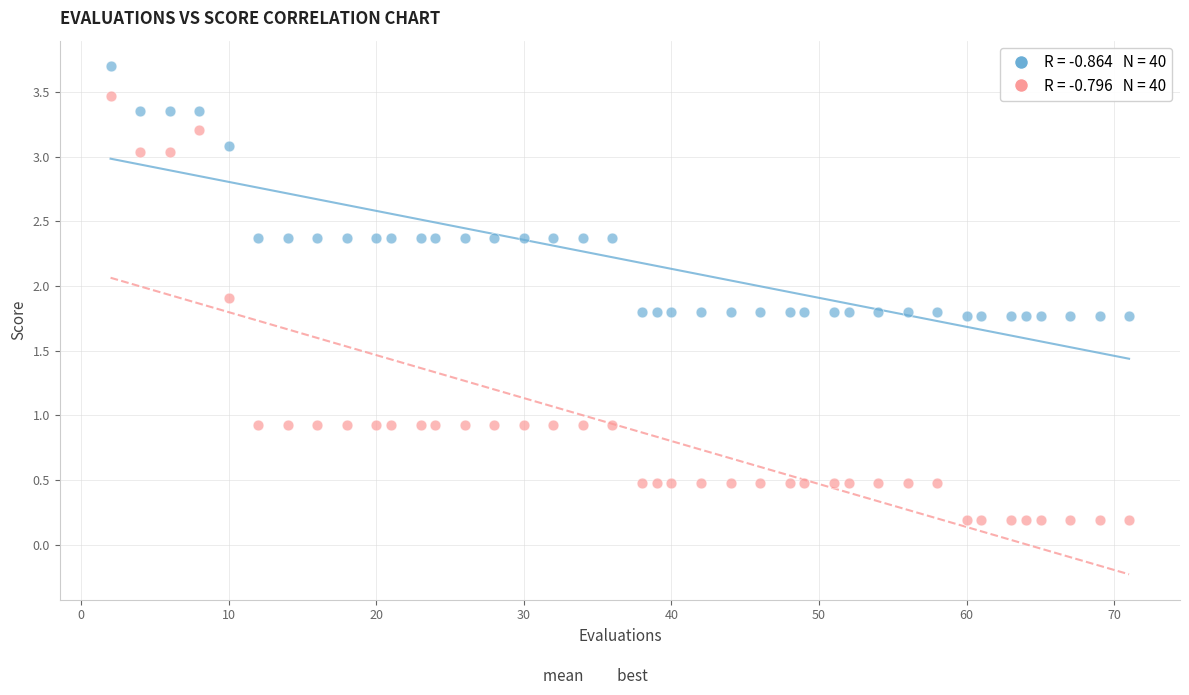

Across all data points, what is the range of Y values (max minus min)?

3.5